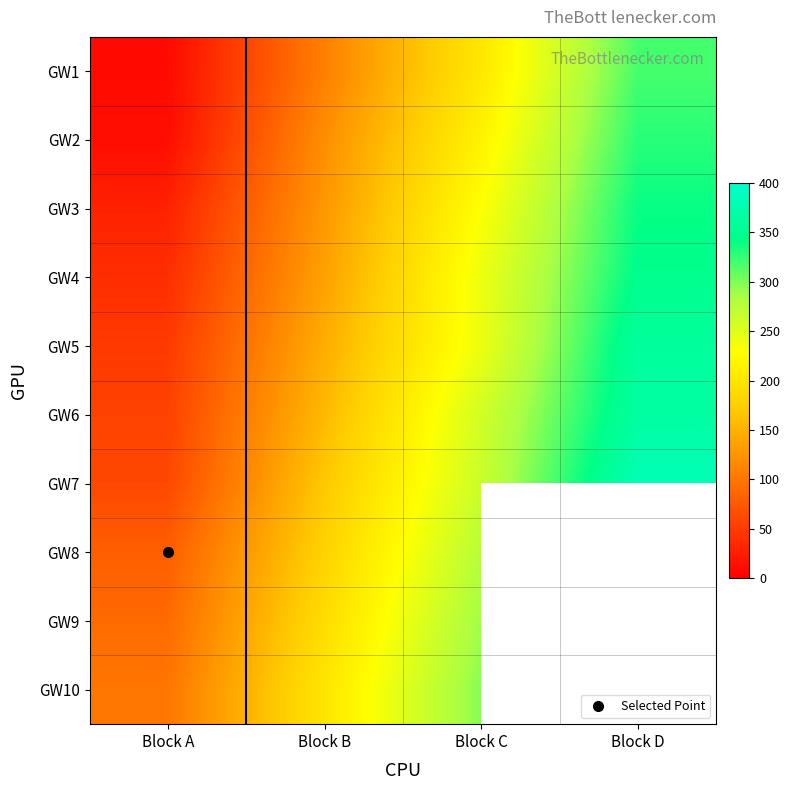

What is the difference between the highest and lowest values at Block A?

91.0